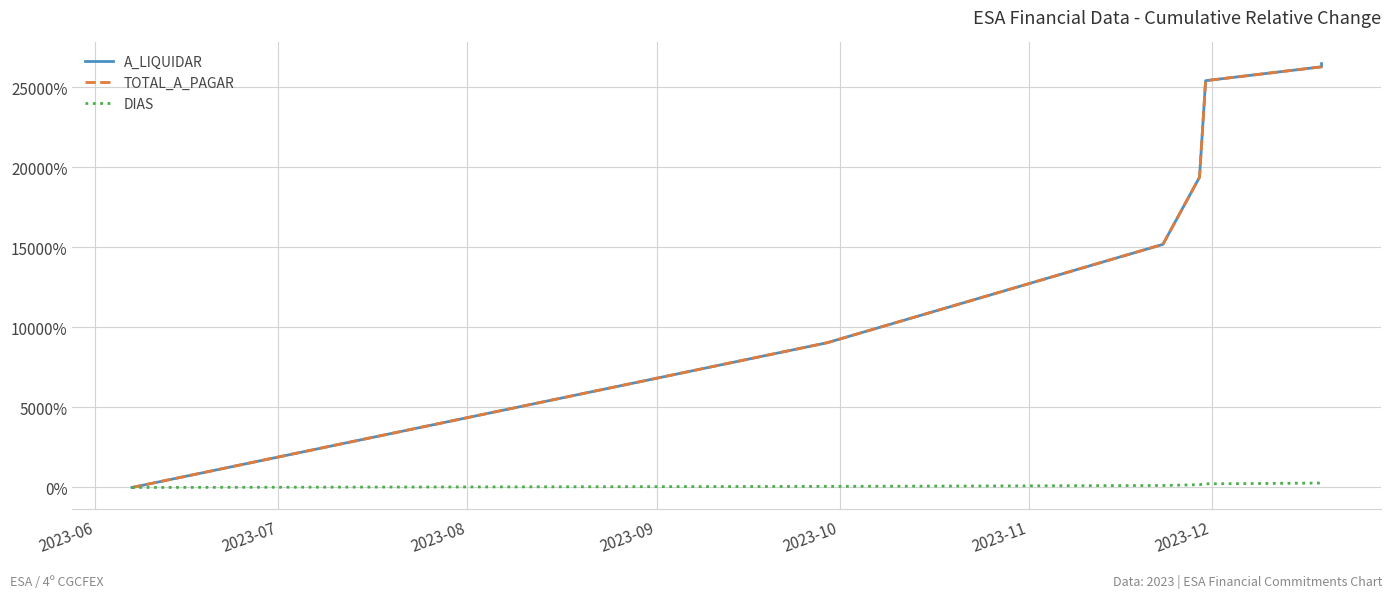

True or false: DIAS has a value of 489.8 at 2023-12.

False